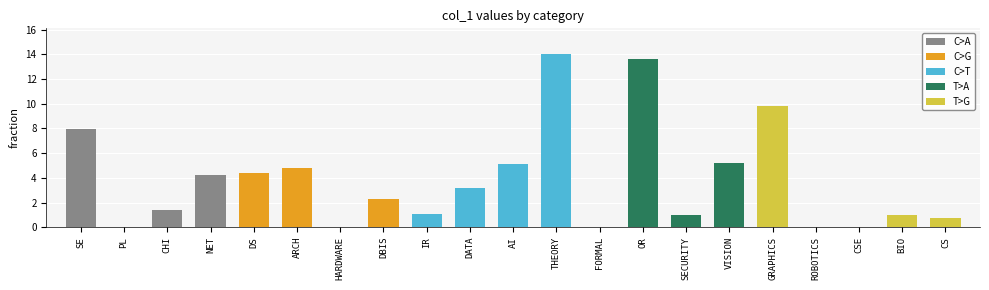

The chart shows a value of 23.1 at THEORY. True or false?

False